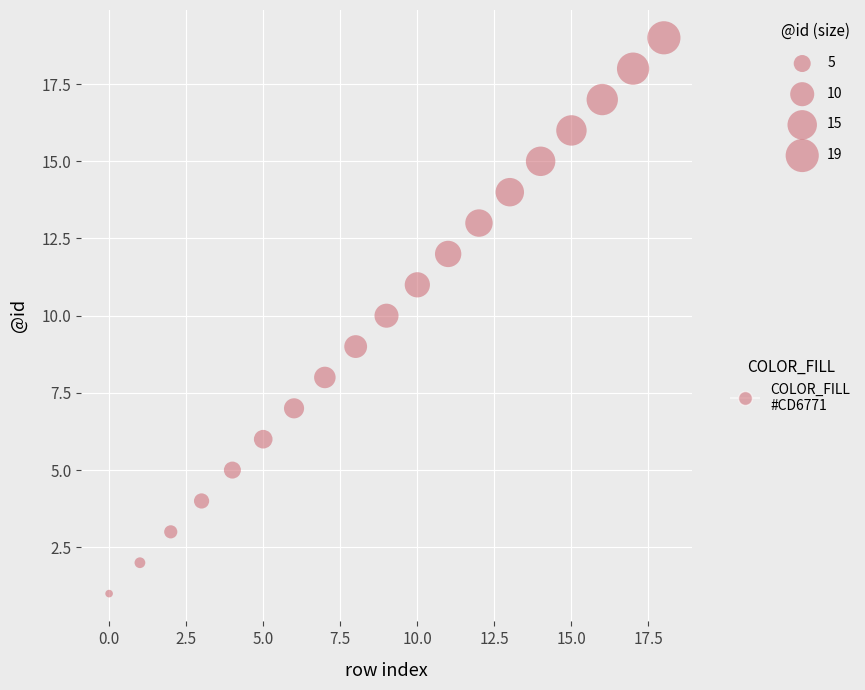

What is the range of Y values (max minus min)?

18